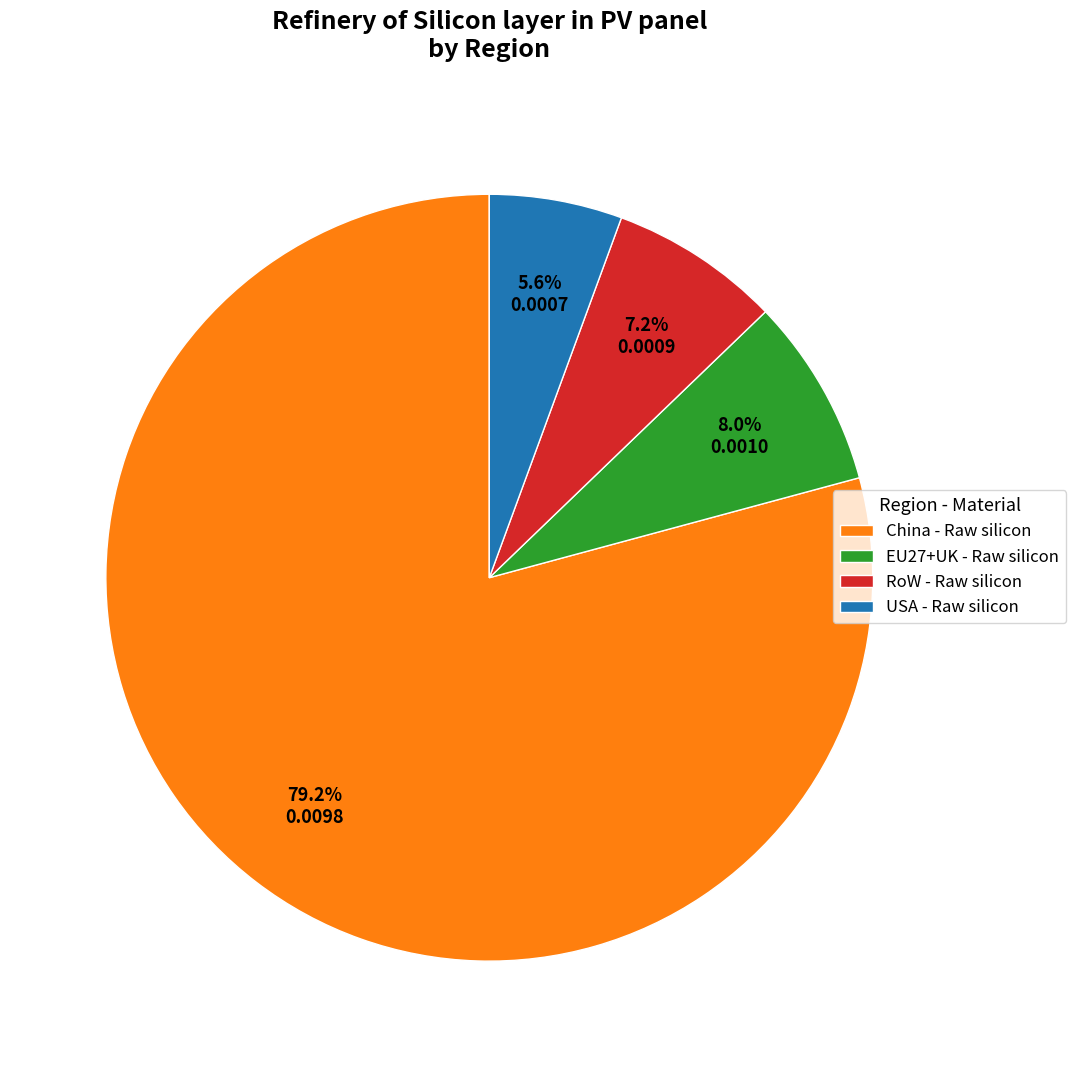

Does China - Raw silicon represent more than half of the total?

Yes